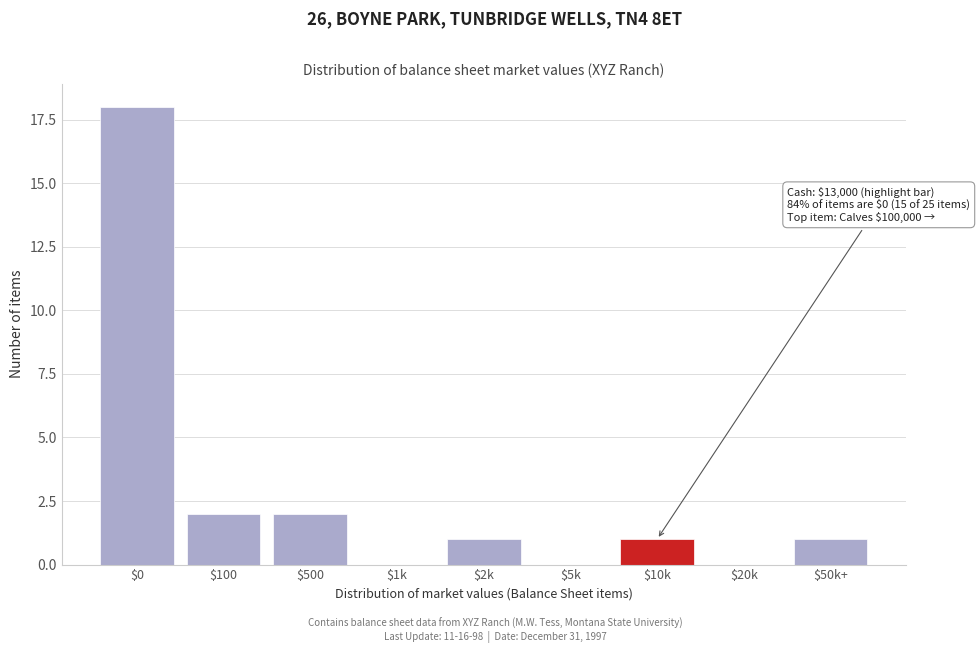

What is the sum of all values?

25